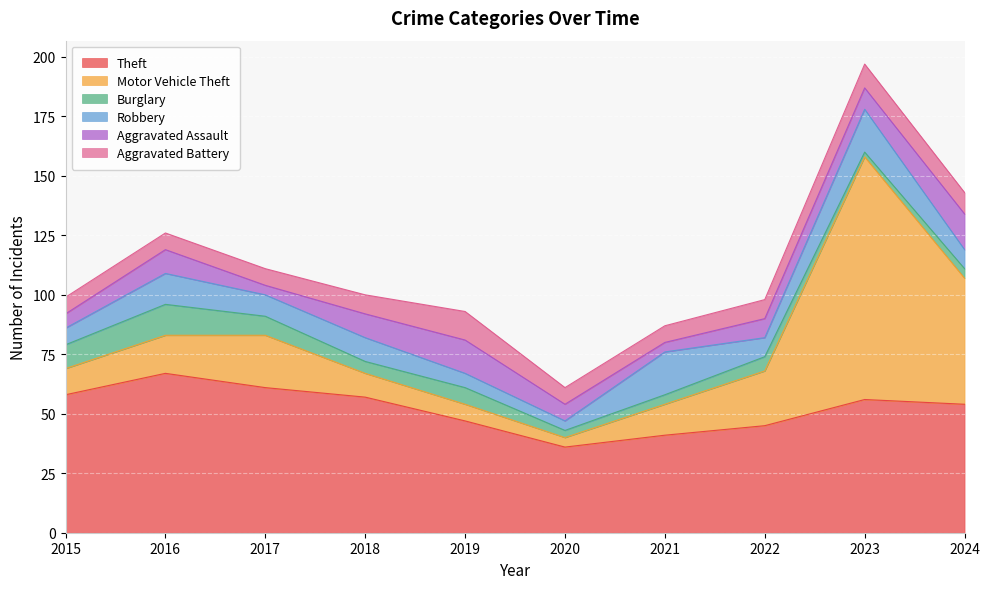

Reading left to right, transcribe all the data shown in this chart.

Theft: 2015=58	2016=67	2017=61	2018=57	2019=47	2020=36	2021=41	2022=45	2023=56	2024=54
Motor Vehicle Theft: 2015=11	2016=16	2017=22	2018=10	2019=7	2020=4	2021=13	2022=23	2023=102	2024=53
Burglary: 2015=10	2016=13	2017=8	2018=5	2019=7	2020=3	2021=4	2022=6	2023=2	2024=4
Robbery: 2015=7	2016=13	2017=9	2018=10	2019=6	2020=4	2021=18	2022=8	2023=18	2024=8
Aggravated Assault: 2015=6	2016=10	2017=4	2018=10	2019=14	2020=7	2021=4	2022=8	2023=9	2024=15
Aggravated Battery: 2015=7	2016=7	2017=7	2018=8	2019=12	2020=7	2021=7	2022=8	2023=10	2024=9